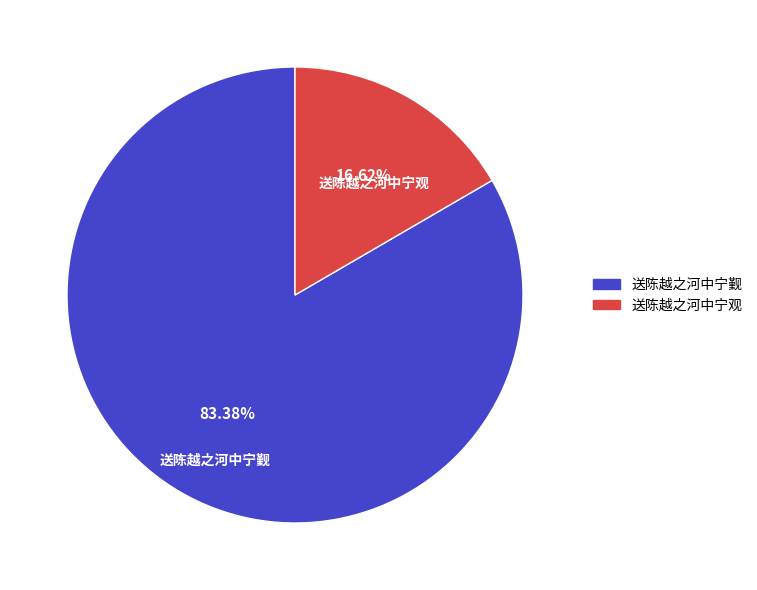

How many segments does this pie chart have?

2